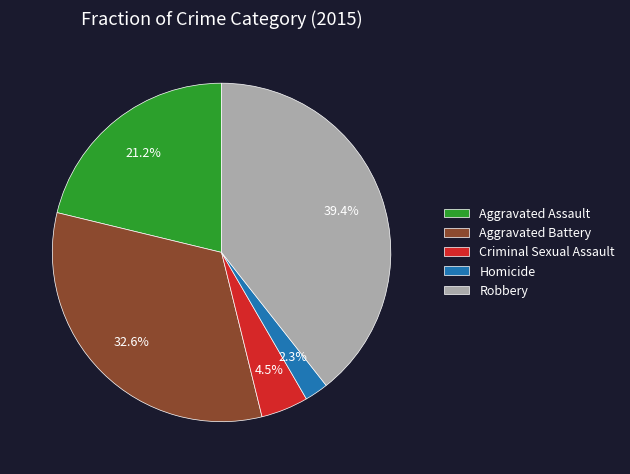

What is the smallest slice in the pie chart?

Homicide